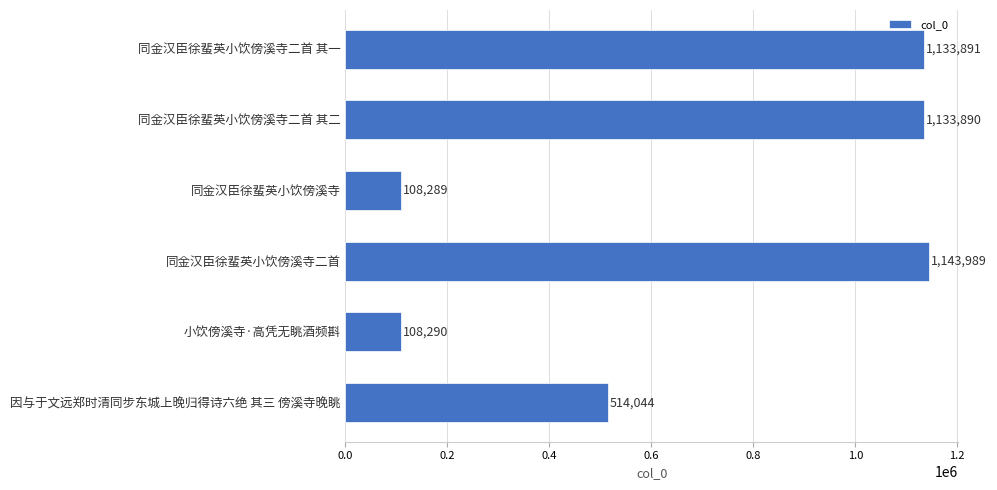

Reading top to bottom, extract all data points from this chart.

1133891	1133890	108289	1143989	108290	514044